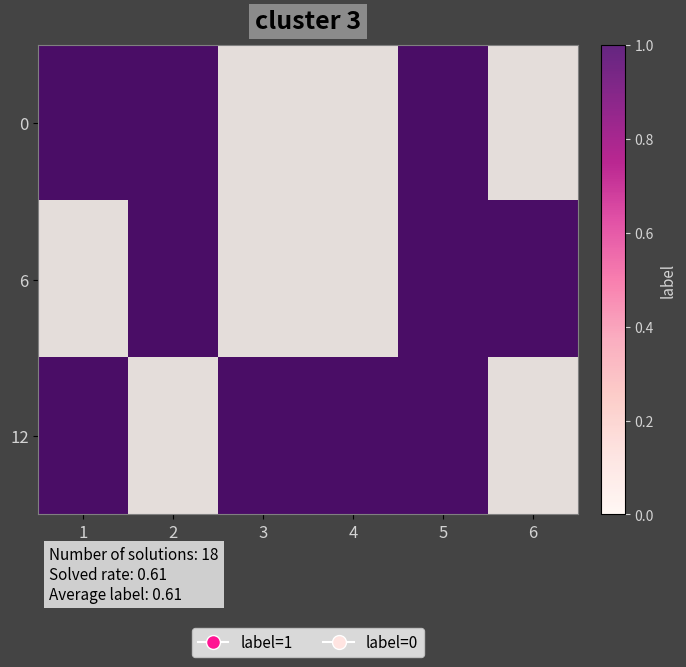

Reading left to right, what are all the values shown in this chart?

0: 1=1	2=1	3=0	4=0	5=1	6=0
6: 1=0	2=1	3=0	4=0	5=1	6=1
12: 1=1	2=0	3=1	4=1	5=1	6=0